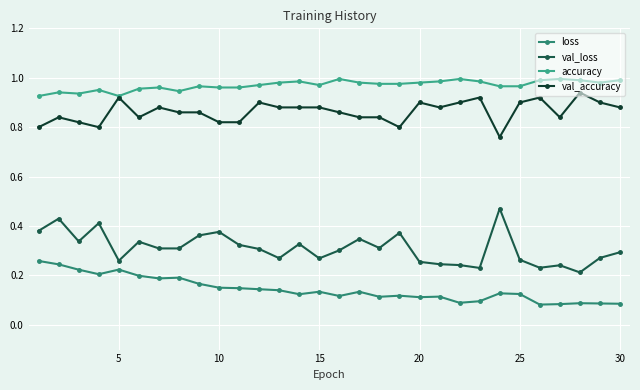

Which series has the largest total across all categories?

accuracy